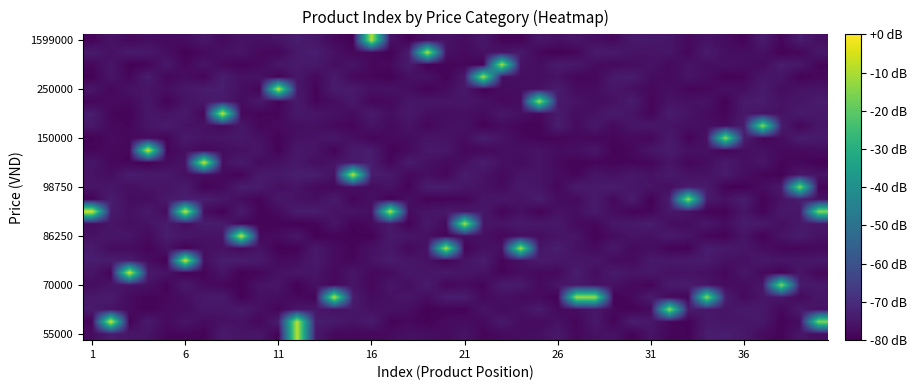

Count the number of categories in the chart.

40